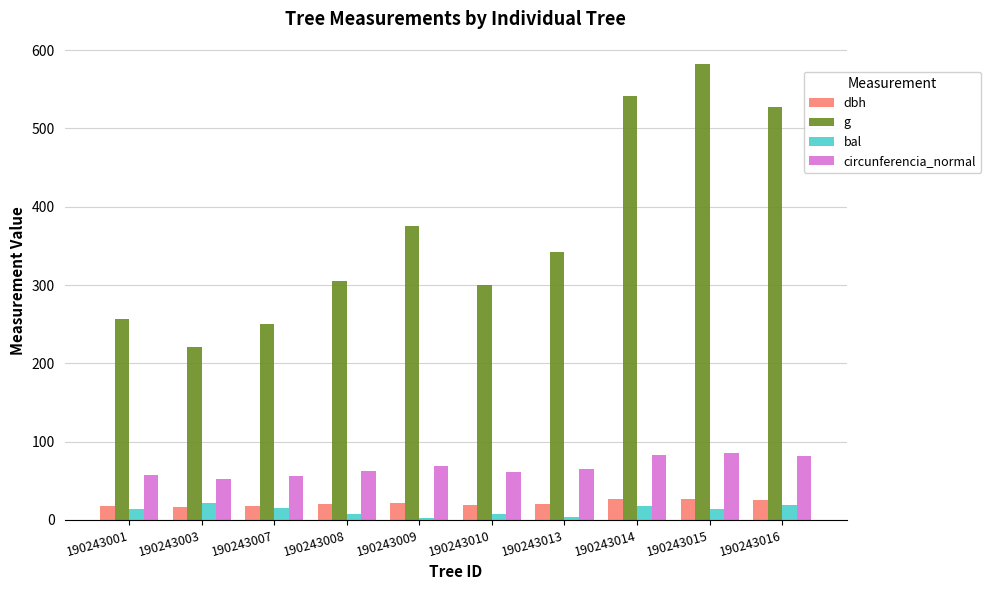

Between 190243003 and 190243008, which series saw the biggest shift?

g